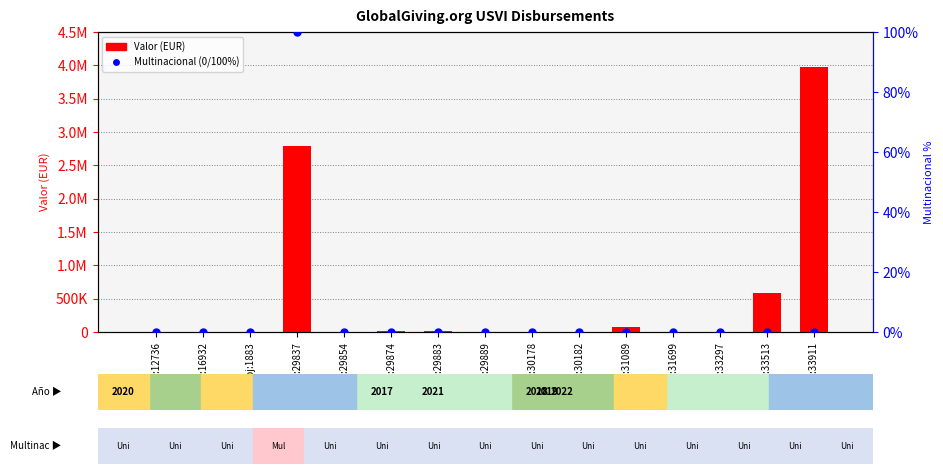

Which series reaches the maximum Y coordinate?

Valor (EUR)